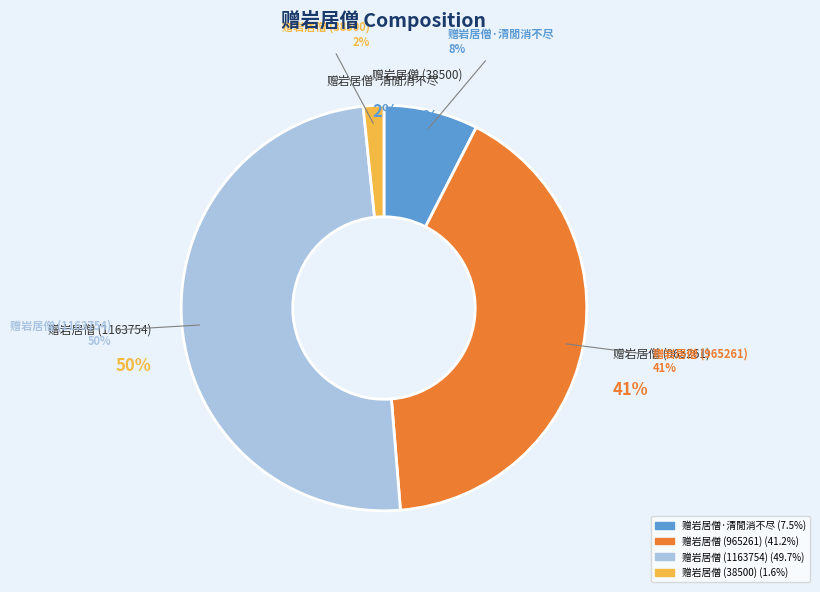

Is there a majority slice in this chart?

No